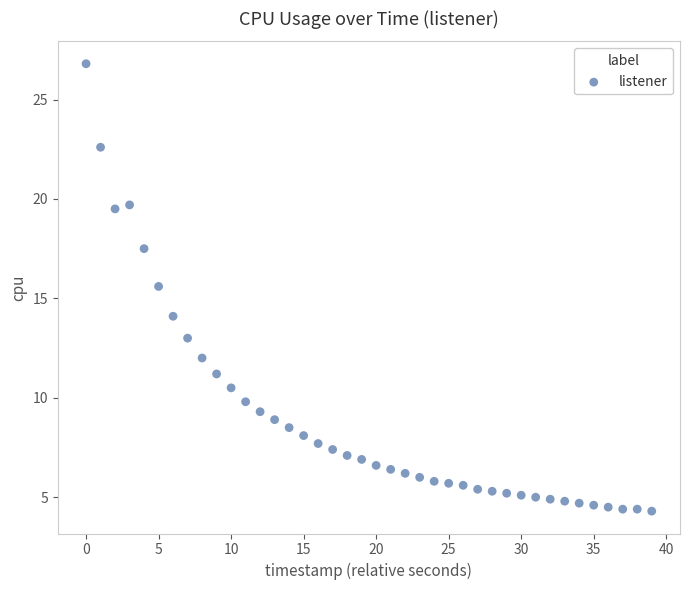

What is the range of Y values (max minus min)?

22.5